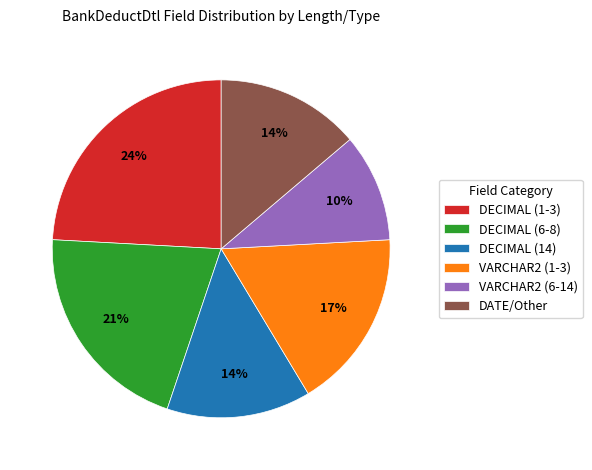

True or false: DATE/Other accounts for 14% of the total.

True